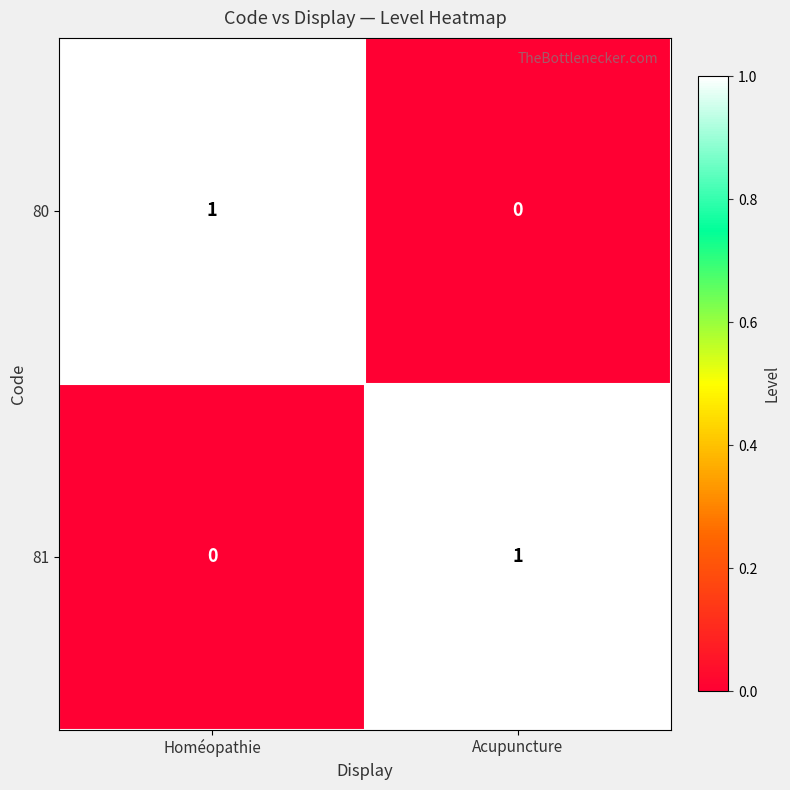

True or false: 81 has a value of 0 at Homéopathie.

True